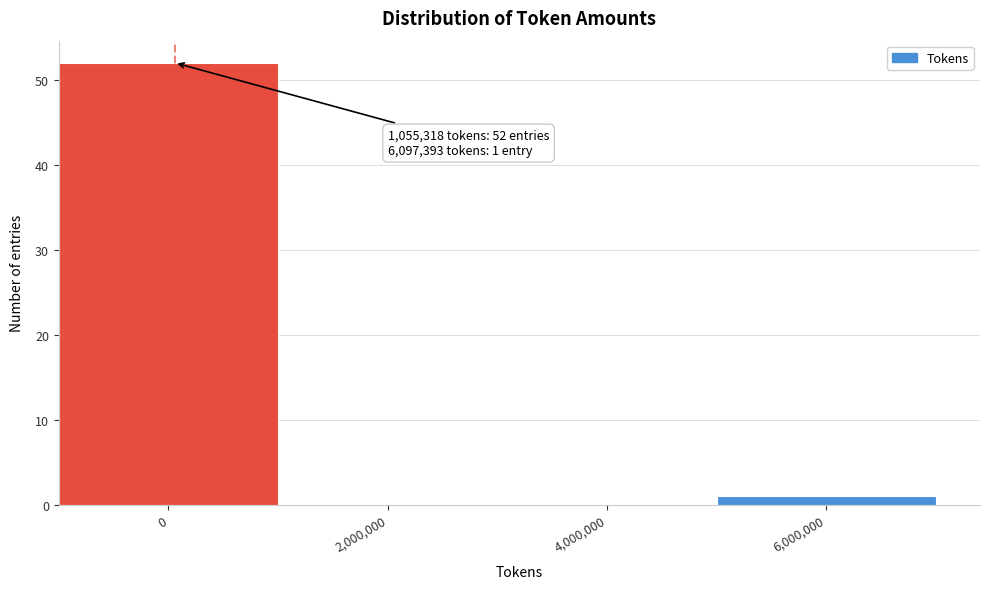

Reading left to right, extract all data points from this chart.

0=52	2,000,000=0	4,000,000=0	6,000,000=1